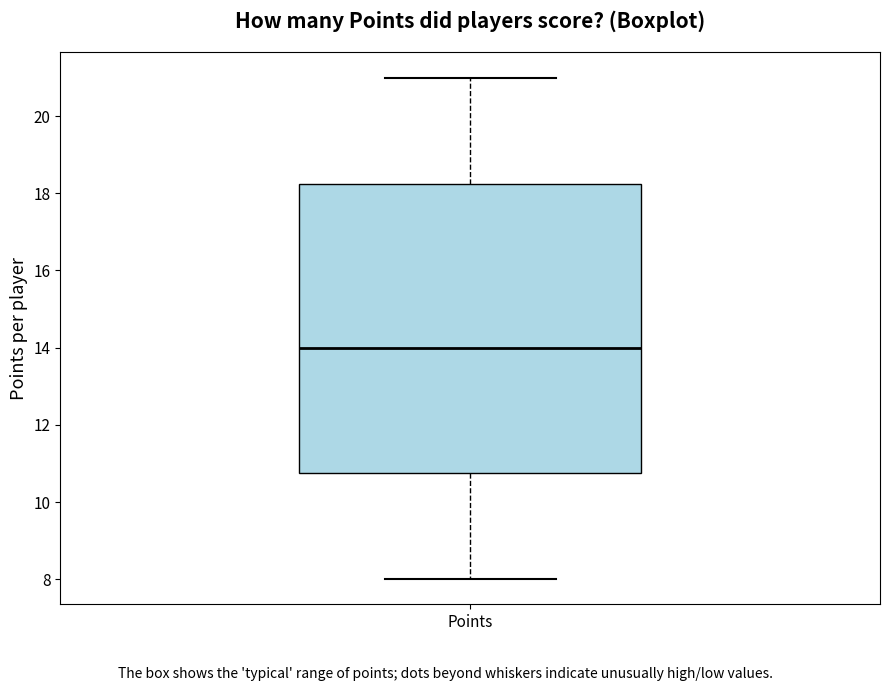

Where is the lower edge of the box for Points on the y-axis? The values are not printed on the chart, so give them approximately, as read against the axis.

10.8